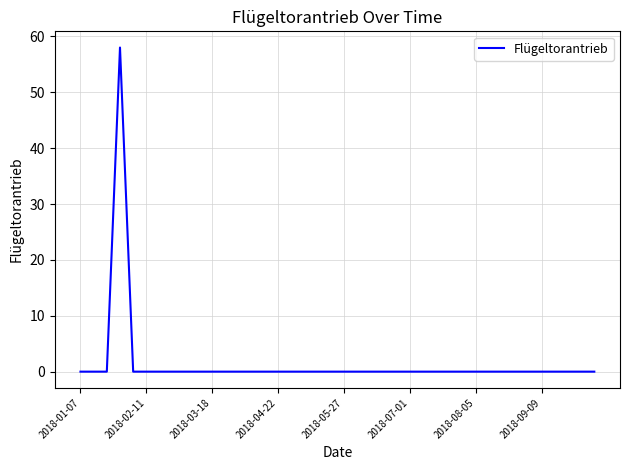

What is the maximum value shown in the chart?

58